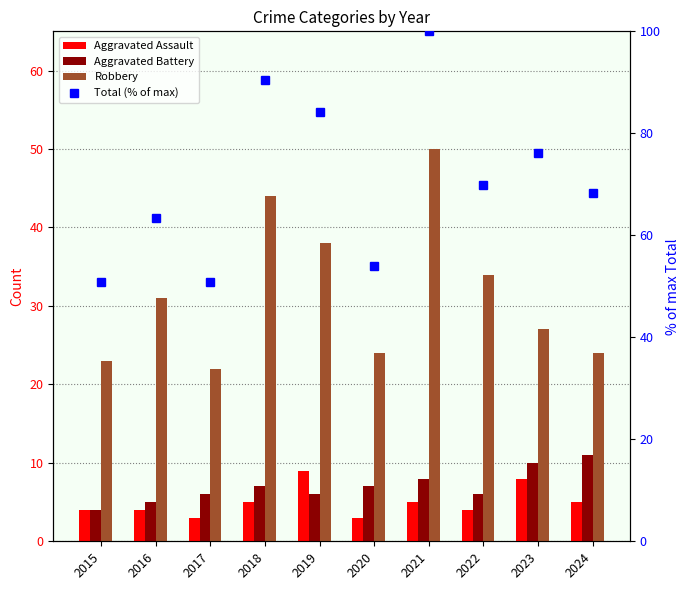

Which category has the lowest value across all series?

2017